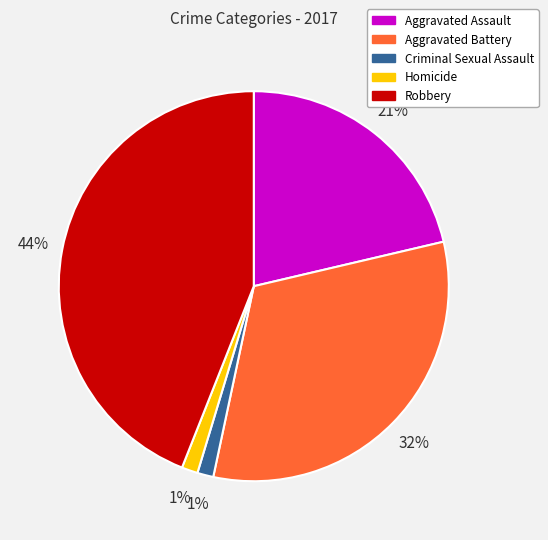

What percentage is the Aggravated Assault slice, to the nearest percent?

21%